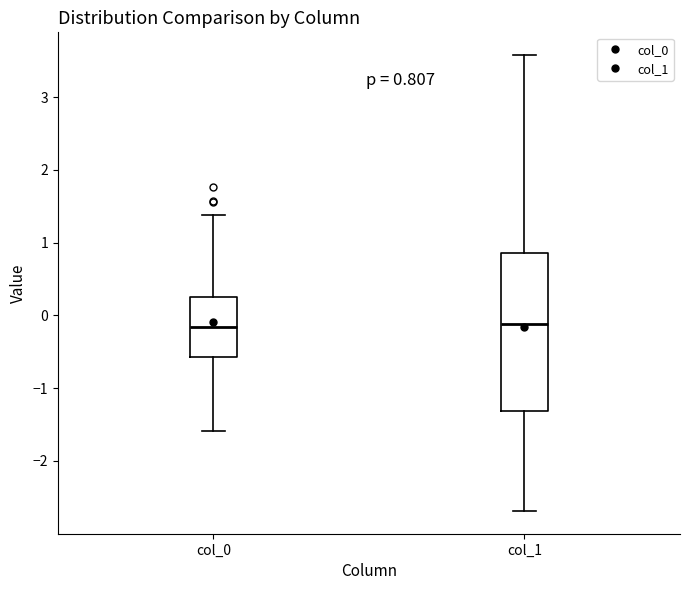

Which box is the tallest, from its lower edge to its upper edge?

col_1